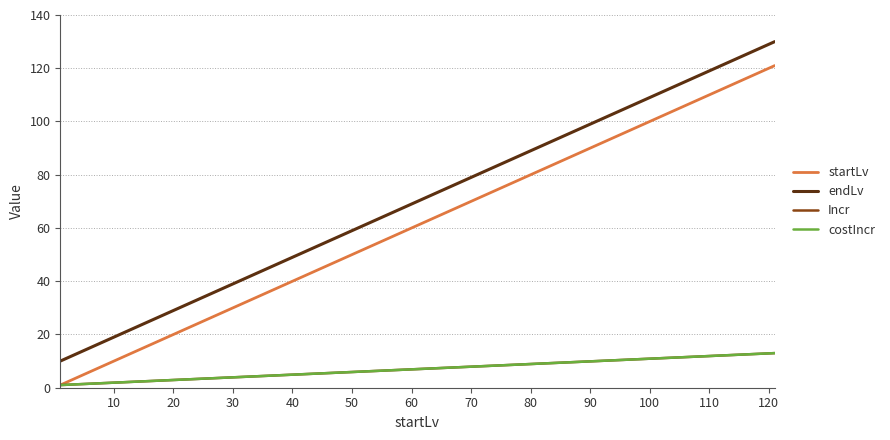

True or false: endLv and costIncr intersect in this chart.

False